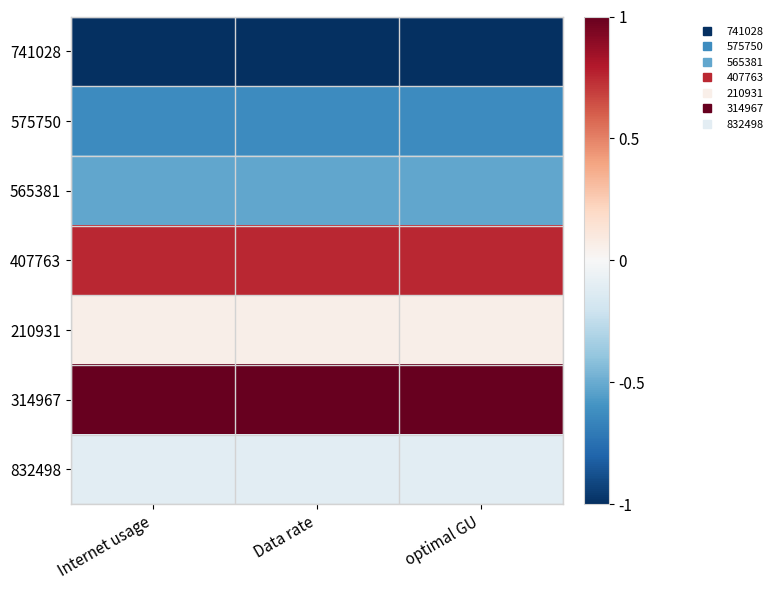

Which series has the largest total across all categories?

314967